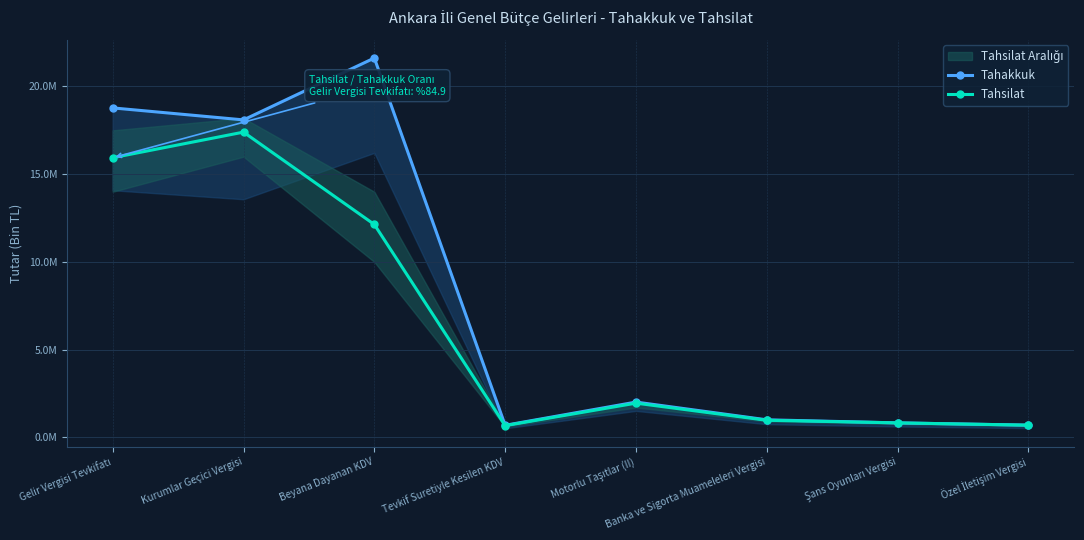

What is the approximate value of Tahsilat at Tevkif Suretiyle Kesilen KDV?

664928